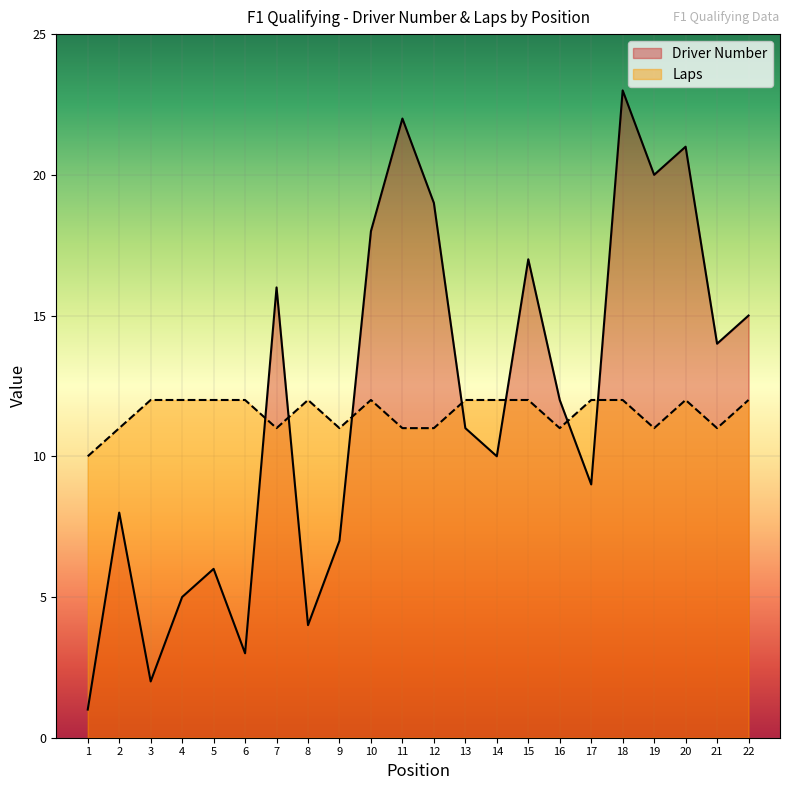

Between which two adjacent categories do Driver Number and Laps first intersect?

6 and 7